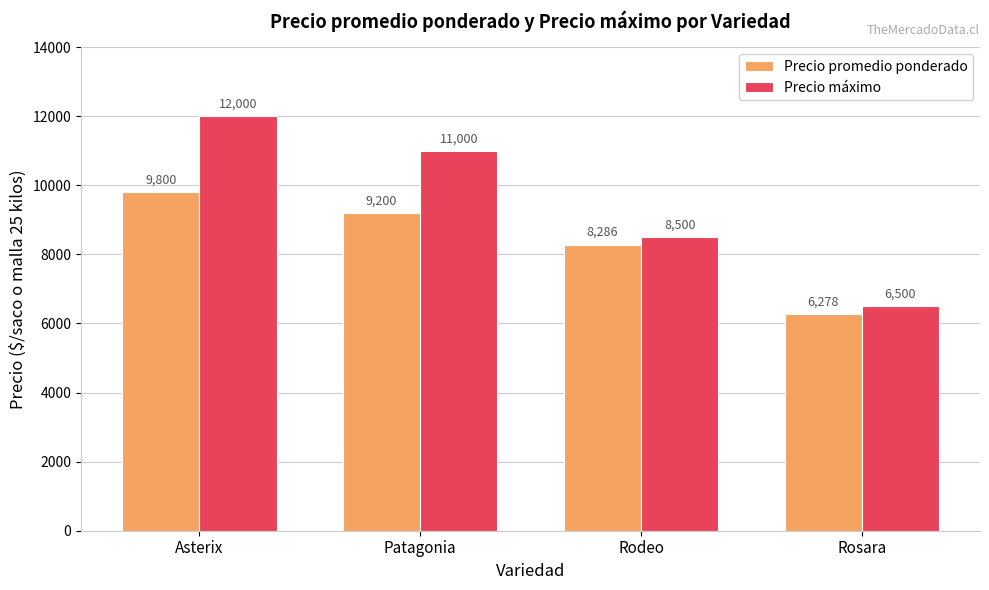

What is the sum of all Precio promedio ponderado values?

33564